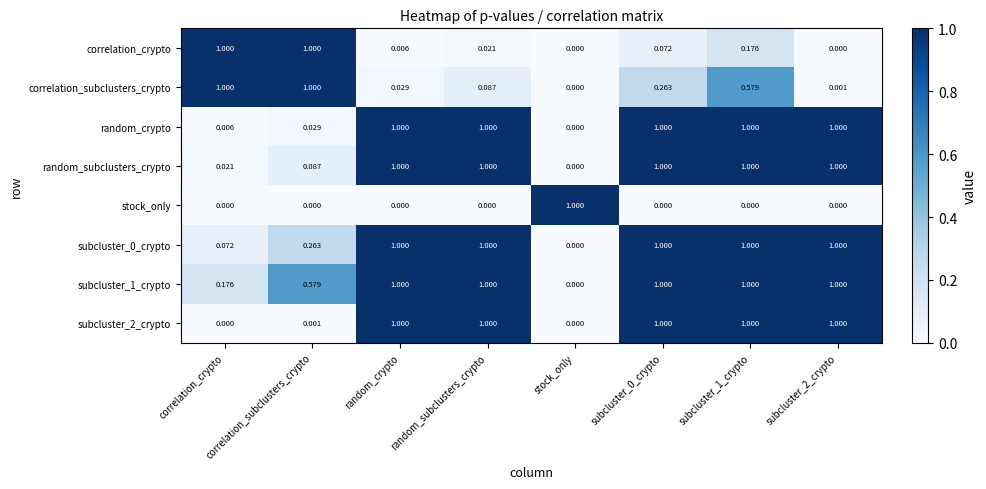

Between correlation_subclusters_crypto and subcluster_2_crypto, which series saw the biggest shift?

correlation_crypto